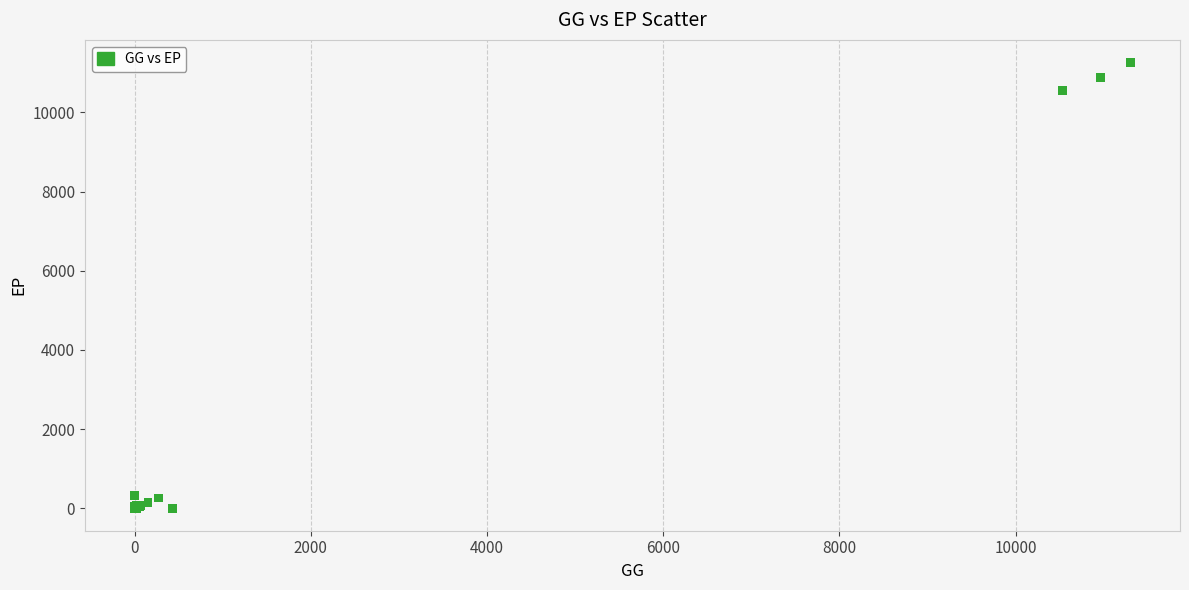

What Y value in the scatter plot is closest to 5633?

10549.7